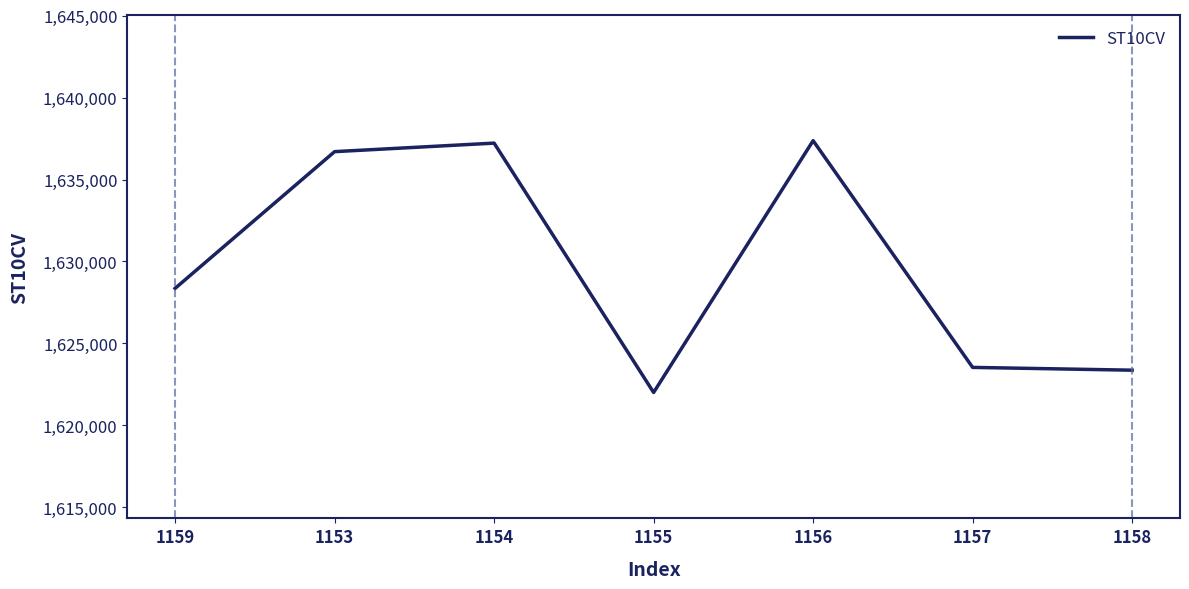

Read the value at 1158, to the nearest 50.

1623350